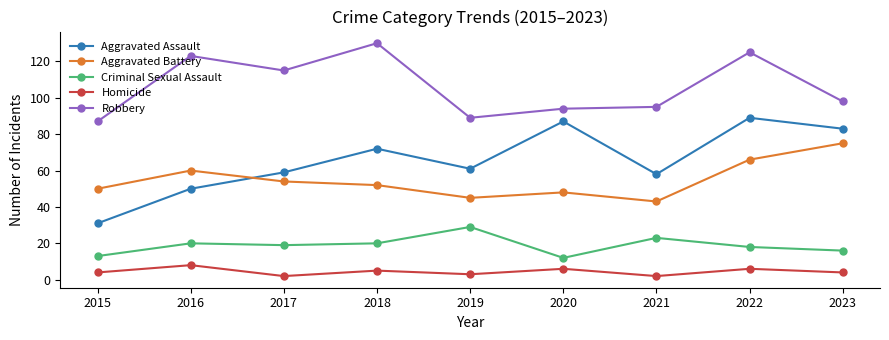

What is the average value of the Homicide series?

4